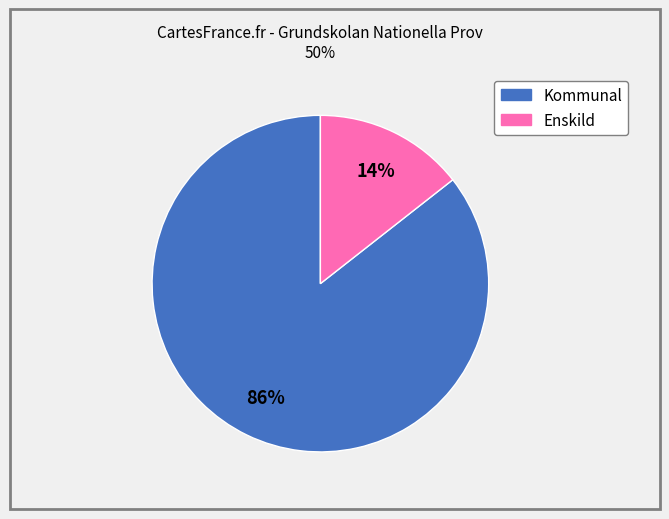

Count the number of slices in the pie.

2